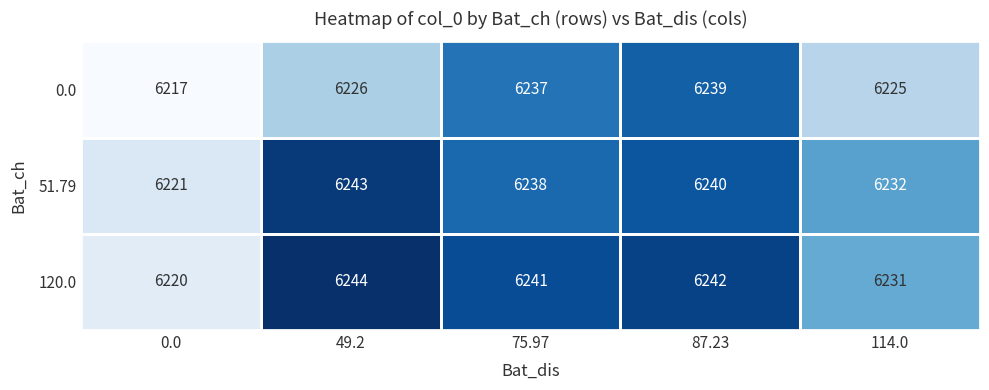

Rank the series by their maximum value, from highest to lowest.

120.0, 51.79, 0.0